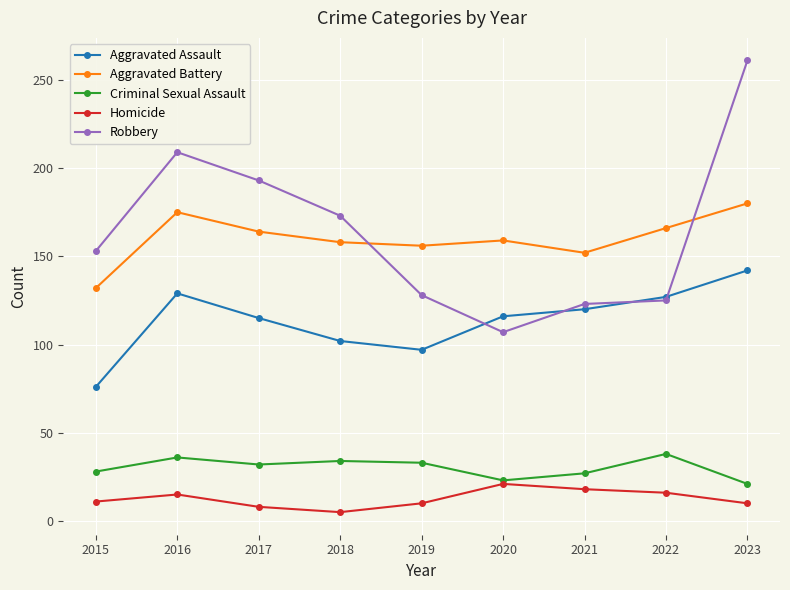

What is the value of the Criminal Sexual Assault point at the 6th from the left?

23